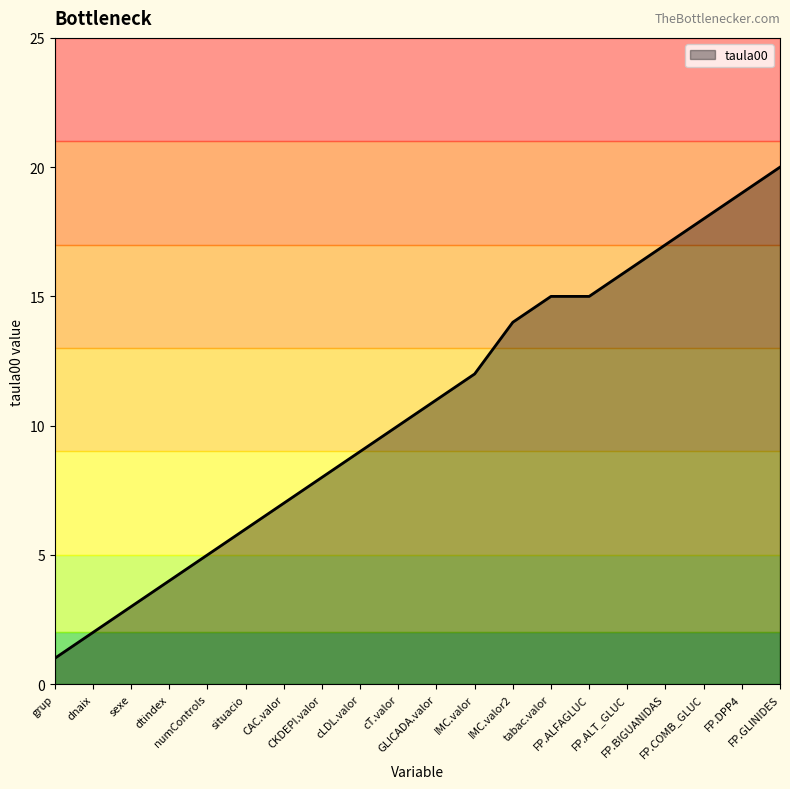

What is the average value?

11